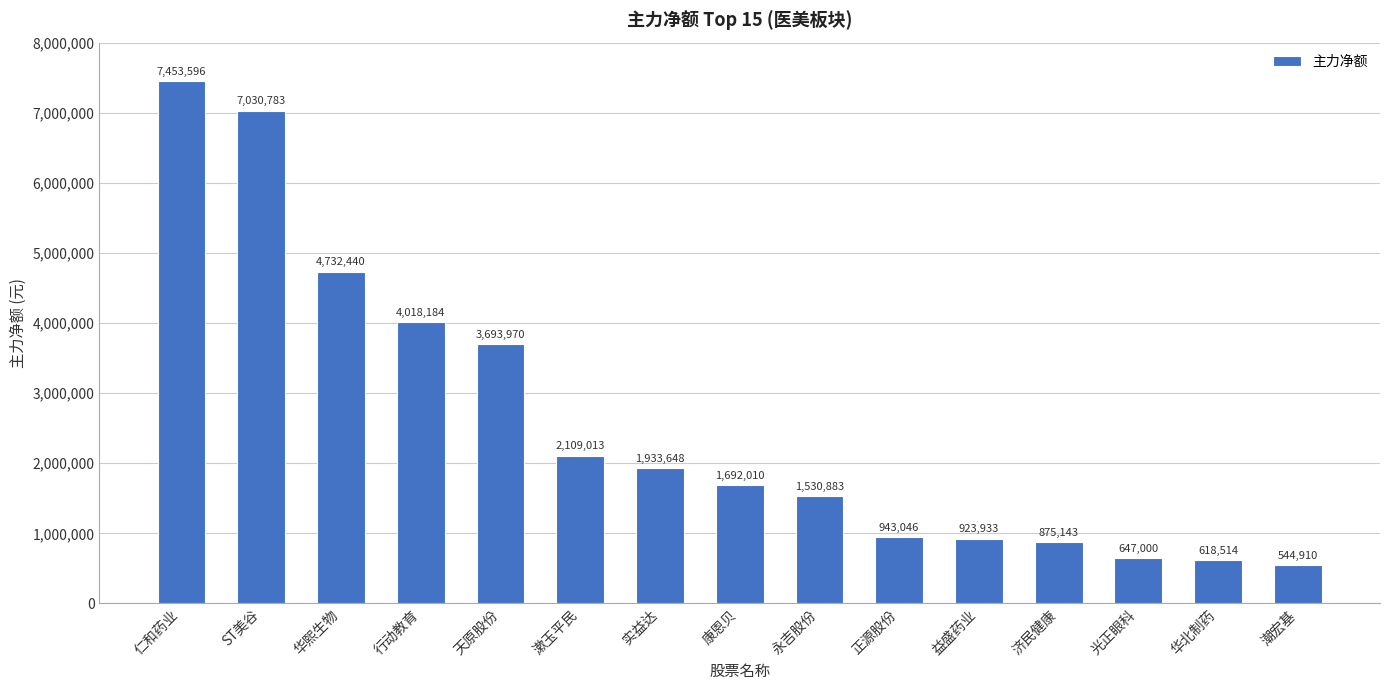

Approximately how many times larger is the value at 光正眼科 compared to 正源股份?

0.7